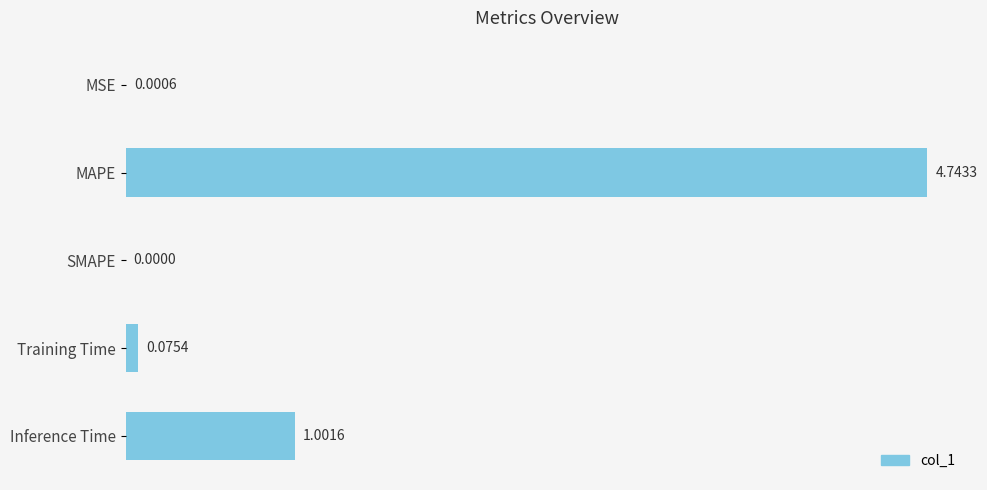

What is the average value?

1.2